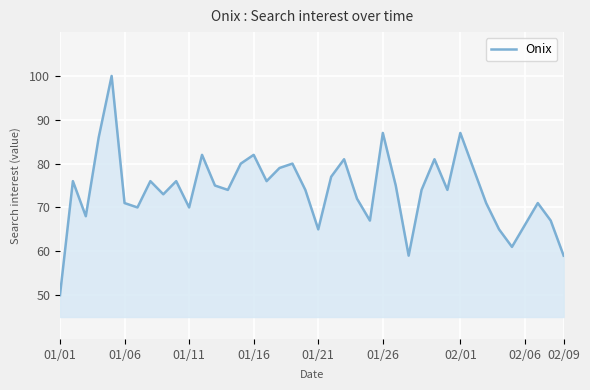

What is the smallest value displayed?

50